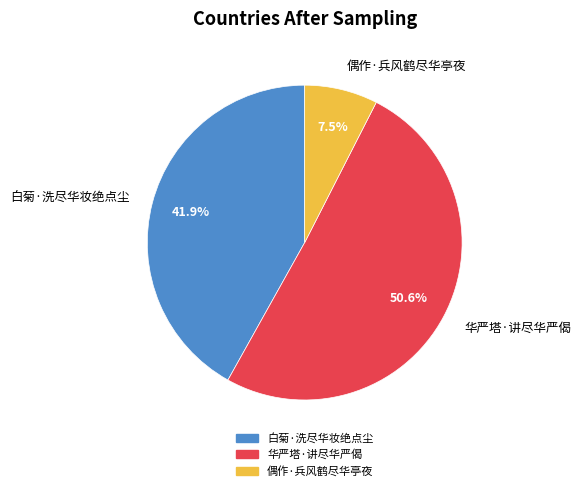

Count the number of slices in the pie.

3